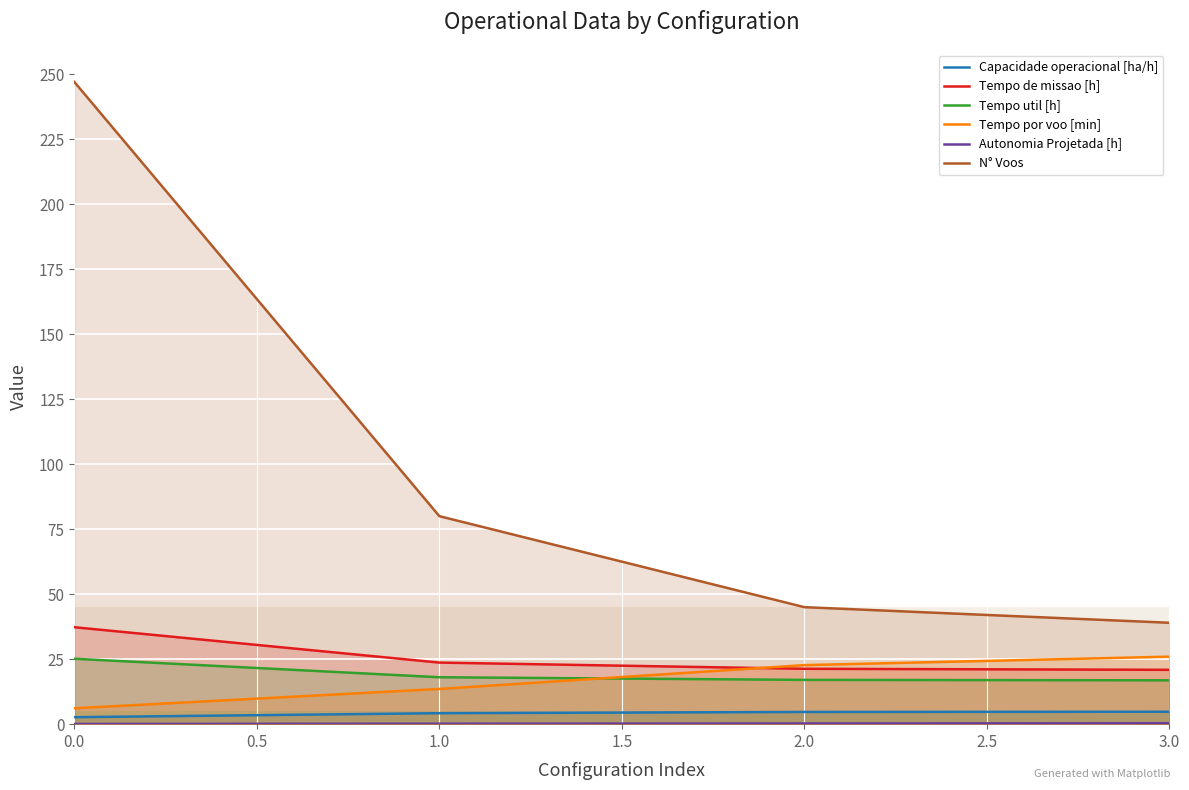

Is it true that N° Voos equals 247.0 at 0.0?

True